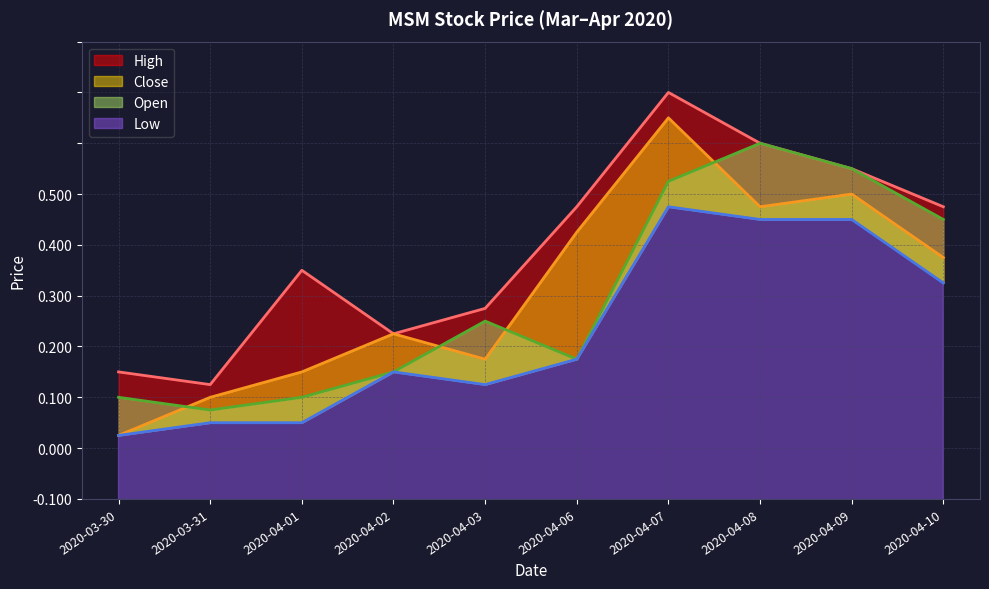

What is the value of the close point at the 3rd from the left?

0.3